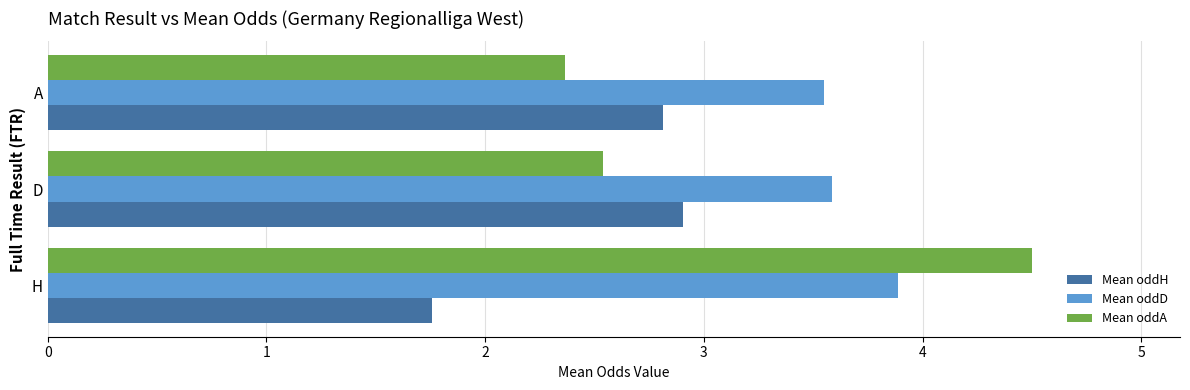

What is the average value of the Mean oddA series?

3.1